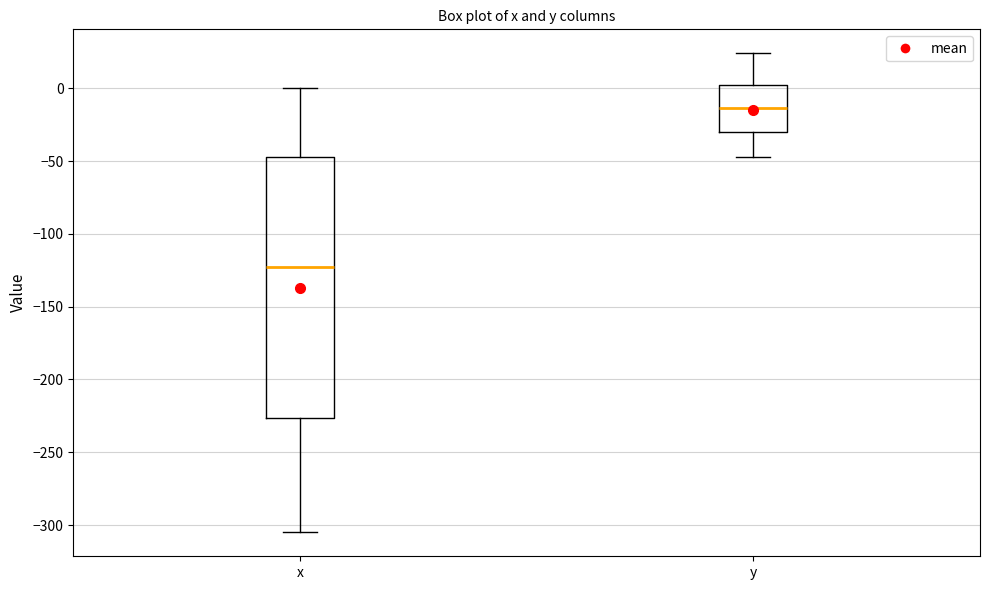

Reading left to right, read every box against the y-axis: the position of its median line, the range the box covers, and the ends of its whiskers. The values are not printed on the chart, so give them approximately, as read against the axis.

x: median -125, box -225 to -45, whiskers -305 to 0
y: median -15, box -30 to 0, whiskers -45 to 25